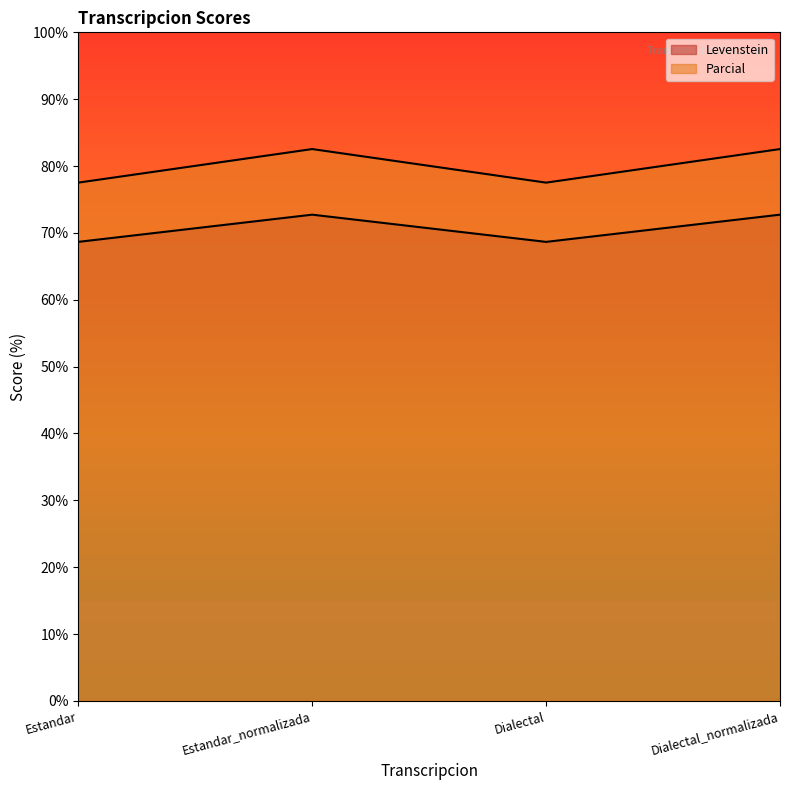

True or false: Levenstein and Parcial cross at least once.

False